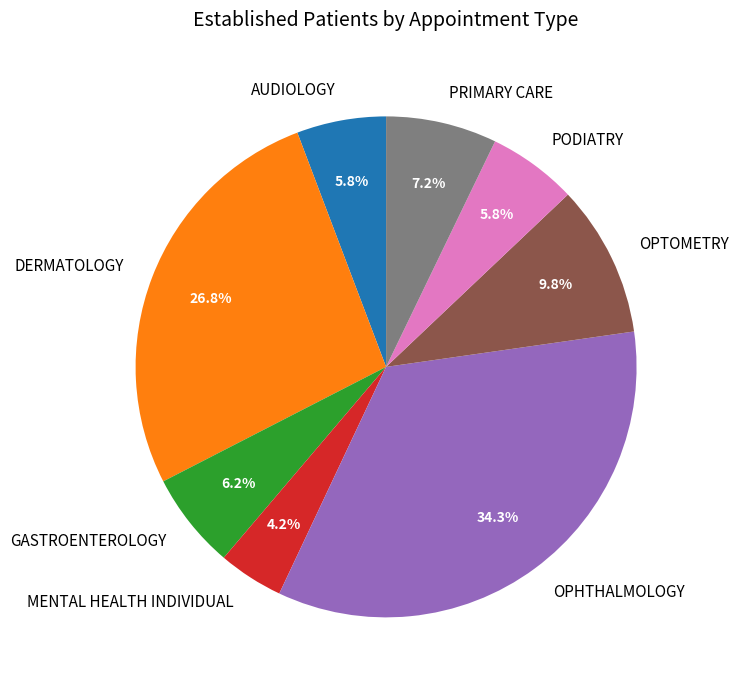

To the nearest percent, what portion does OPHTHALMOLOGY represent?

34%